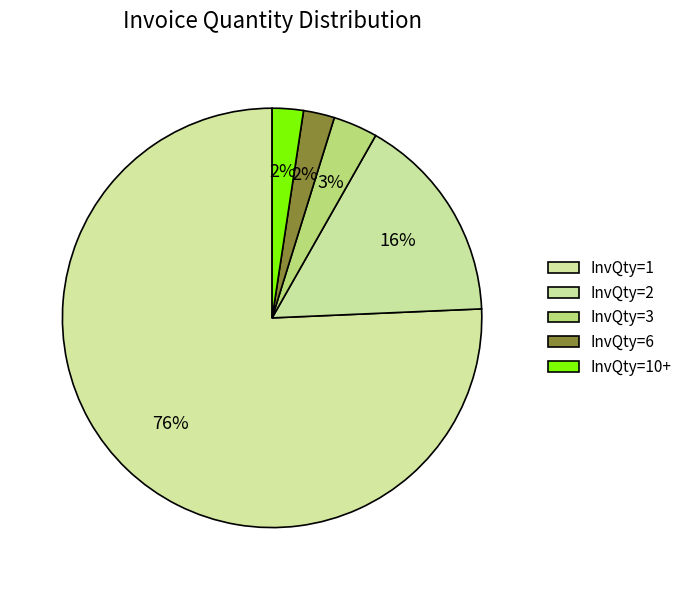

To the nearest percent, what portion does InvQty=6 represent?

2%